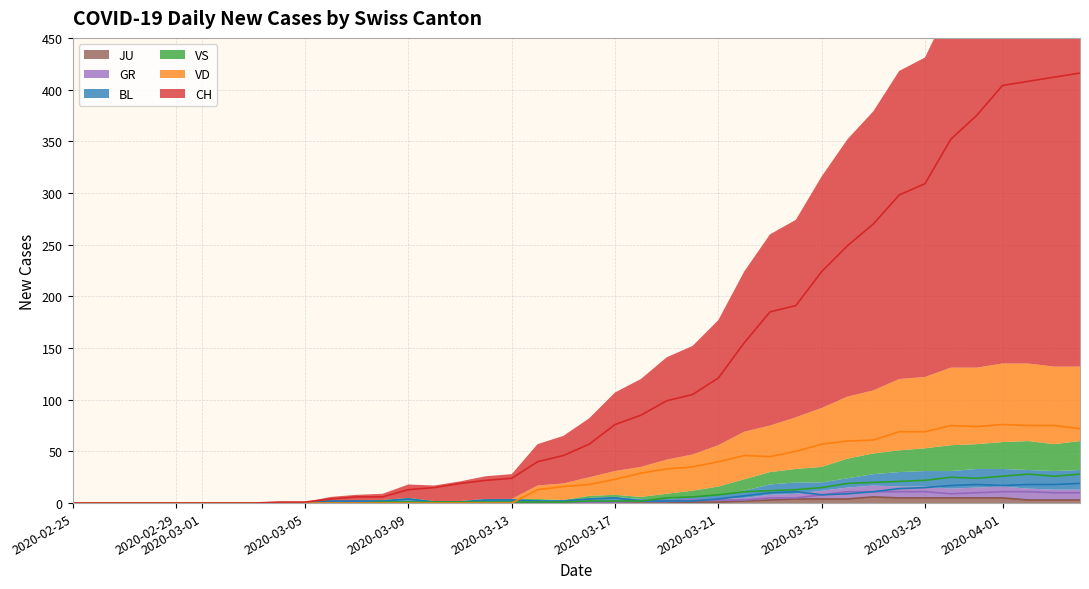

At how many categories does at least one series exceed 177?

13